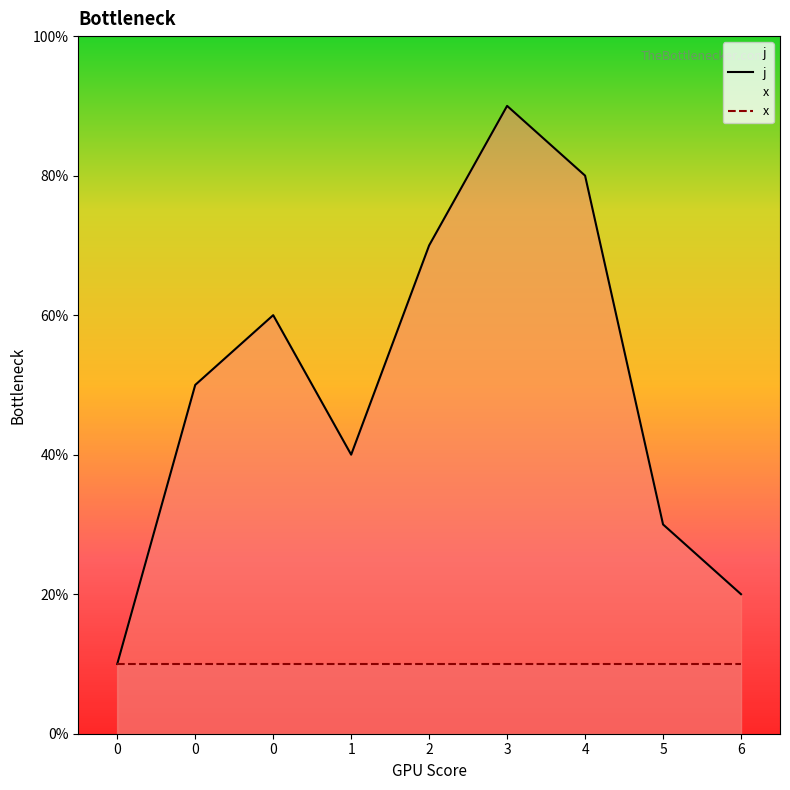

Rank the series by their average value, from highest to lowest.

j, x